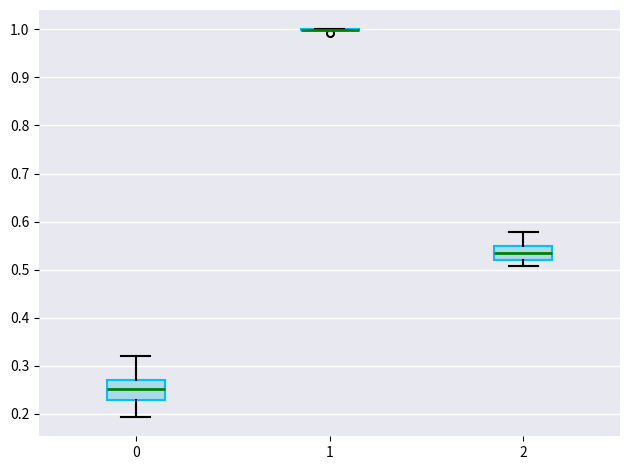

Reading left to right, read every box against the y-axis: the position of its median line, the range the box covers, and the ends of its whiskers. The values are not printed on the chart, so give them approximately, as read against the axis.

0: median 0.25, box 0.23 to 0.27, whiskers 0.19 to 0.32
1: box collapsed to a line at 1.00, whiskers 1.00 to 1.00
2: median 0.53, box 0.52 to 0.55, whiskers 0.51 to 0.58